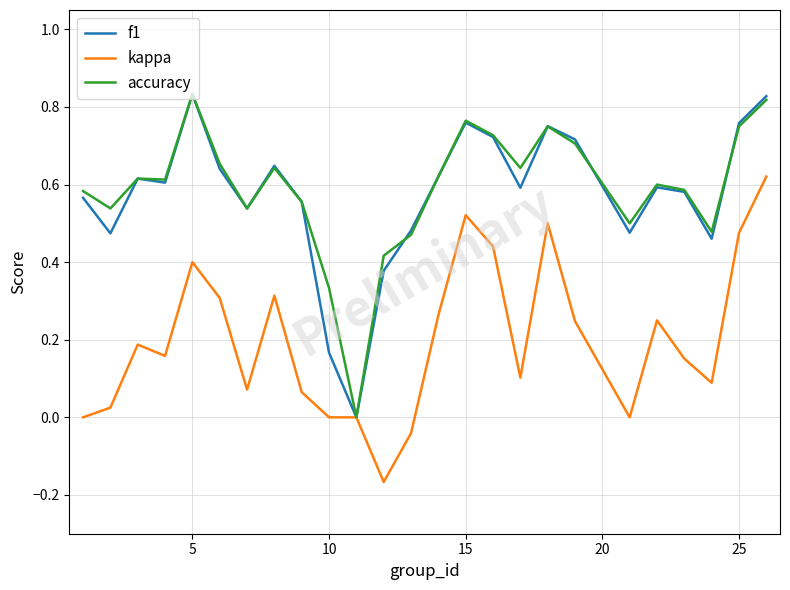

What are all the series names shown in the legend?

f1, kappa, accuracy